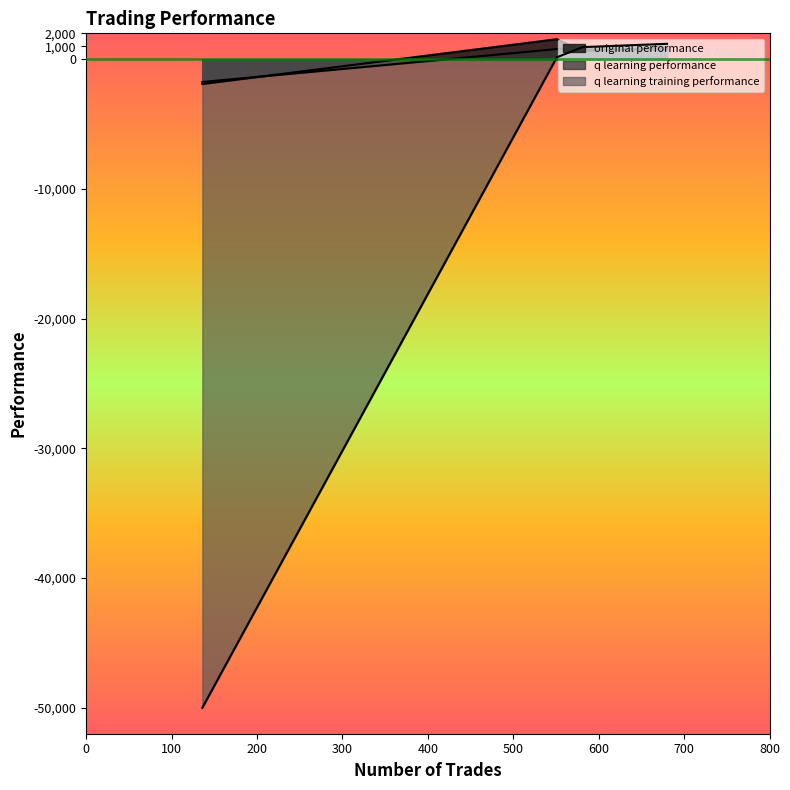

What are all the series names shown in the legend?

original performance, q learning performance, q learning training performance